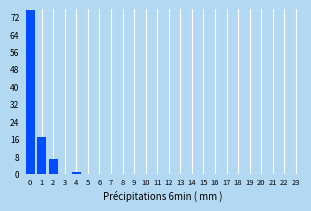

Reading left to right, what are all the values shown in this chart?

0=75	1=17	2=7	3=0	4=1	5=0	6=0	7=0	8=0	9=0	10=0	11=0	12=0	13=0	14=0	15=0	16=0	17=0	18=0	19=0	20=0	21=0	22=0	23=0